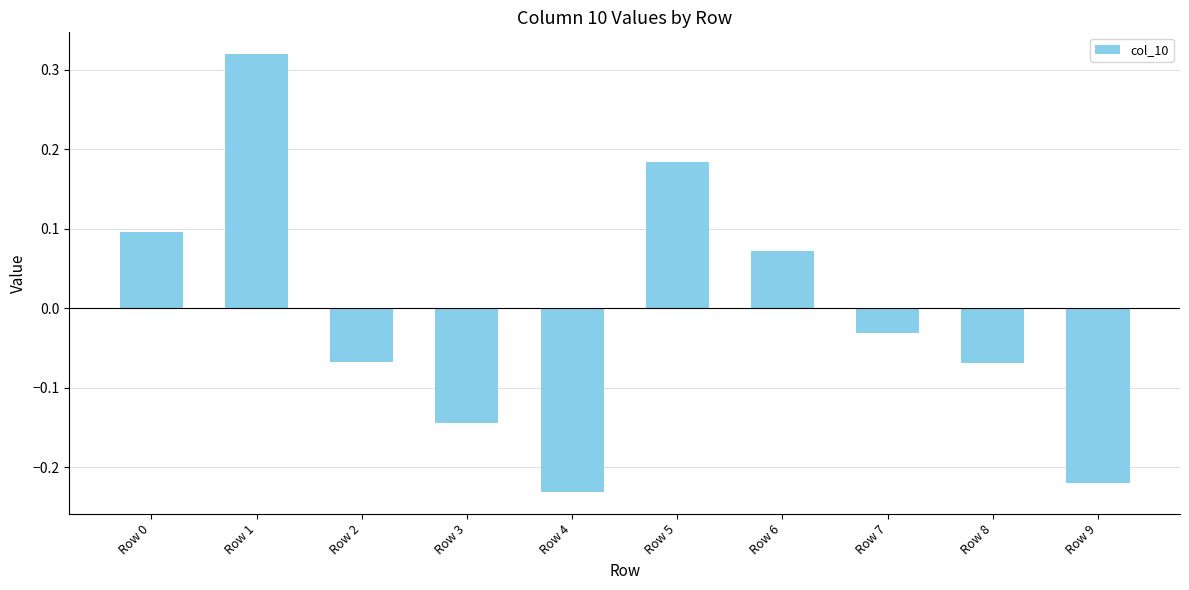

Where is the data nearest to the value 0?

Row 7